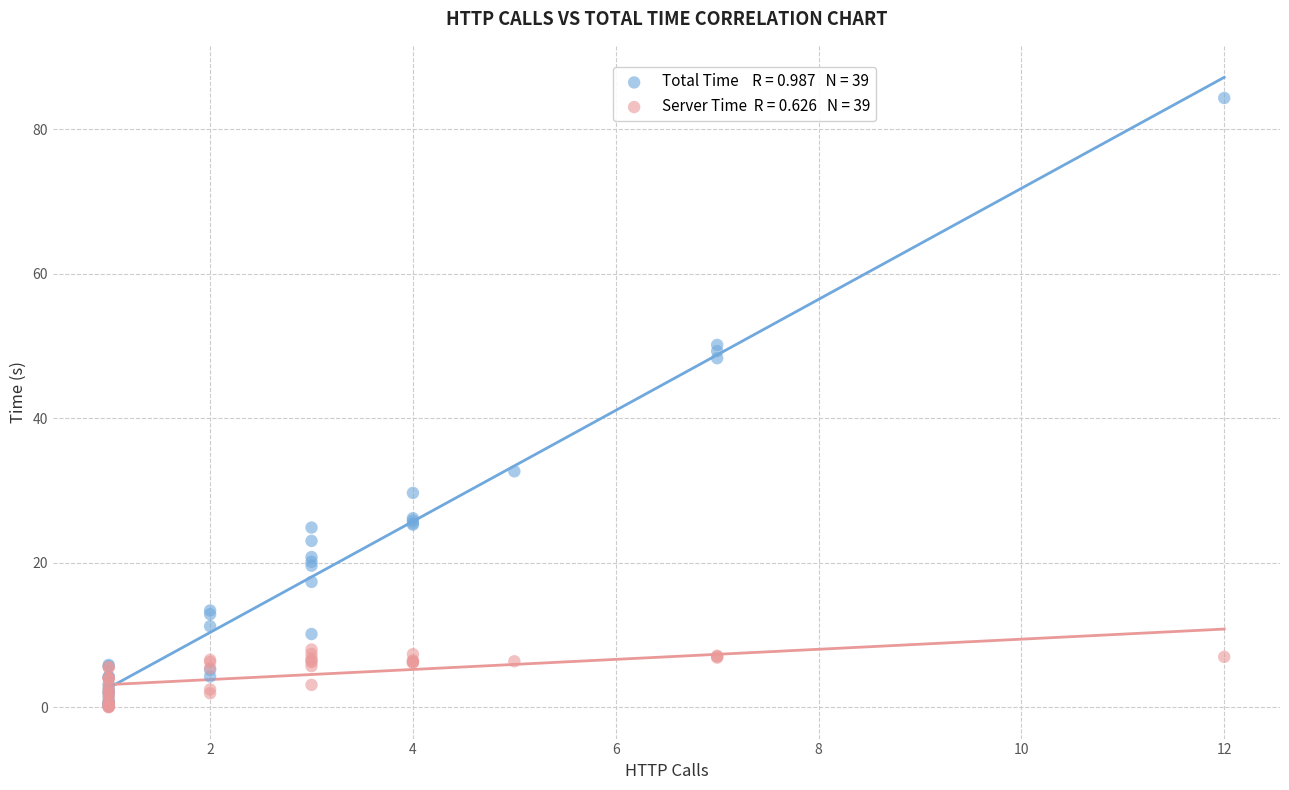

Across all series, what Y value is closest to 42?

48.3